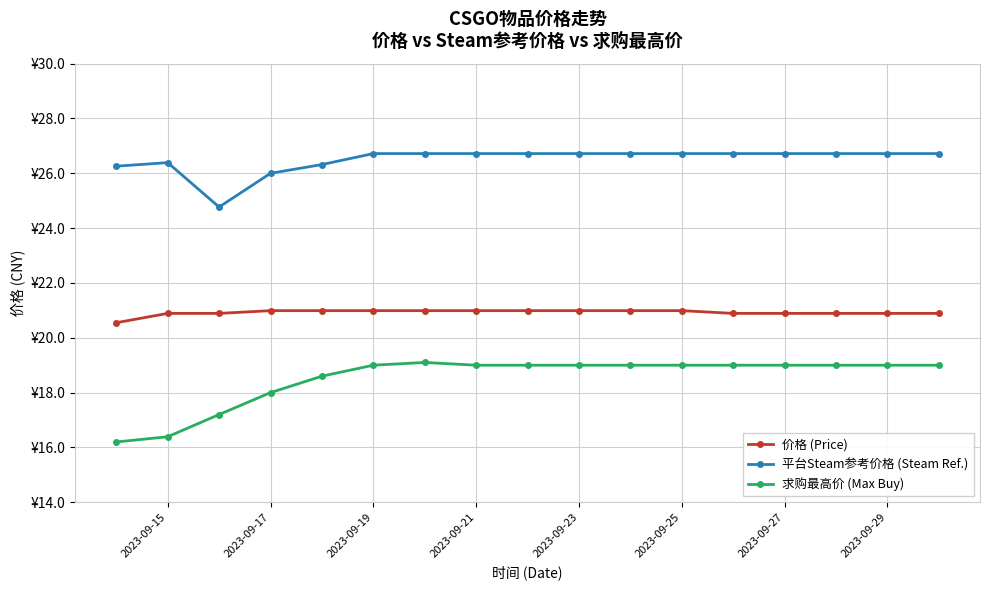

Reading right to left, transcribe all the data shown in this chart.

价格 (Price): 20.9	20.9	20.9	20.9	20.9	21.0	21.0	21.0	21.0	21.0	21.0	21.0	21.0	21.0	20.9	20.9	20.6
平台Steam参考价格 (Steam Ref.): 26.7	26.7	26.7	26.7	26.7	26.7	26.7	26.7	26.7	26.7	26.7	26.7	26.3	26.0	24.8	26.4	26.3
求购最高价 (Max Buy): 19.0	19.0	19.0	19.0	19.0	19.0	19.0	19.0	19.0	19.0	19.1	19.0	18.6	18.0	17.2	16.4	16.2